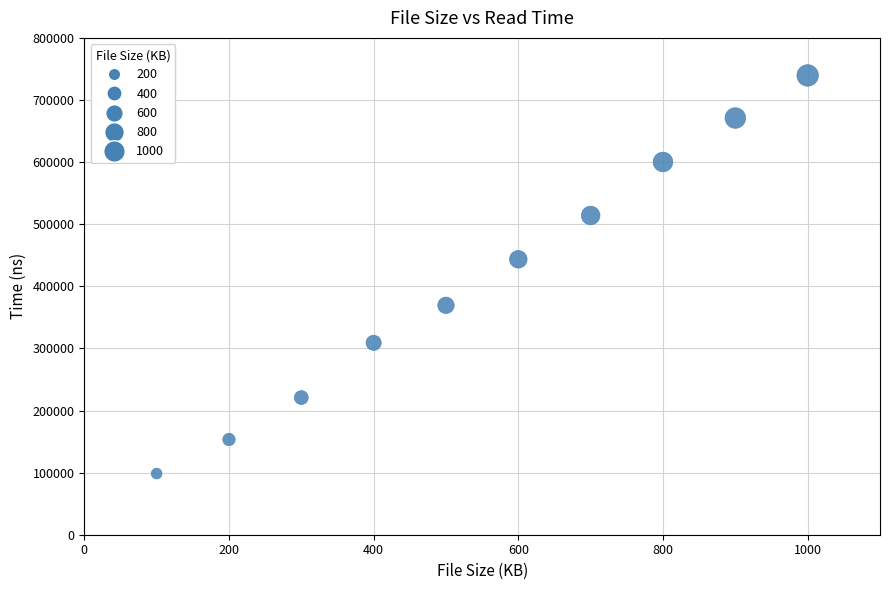

What is the range of X values (max minus min)?

900